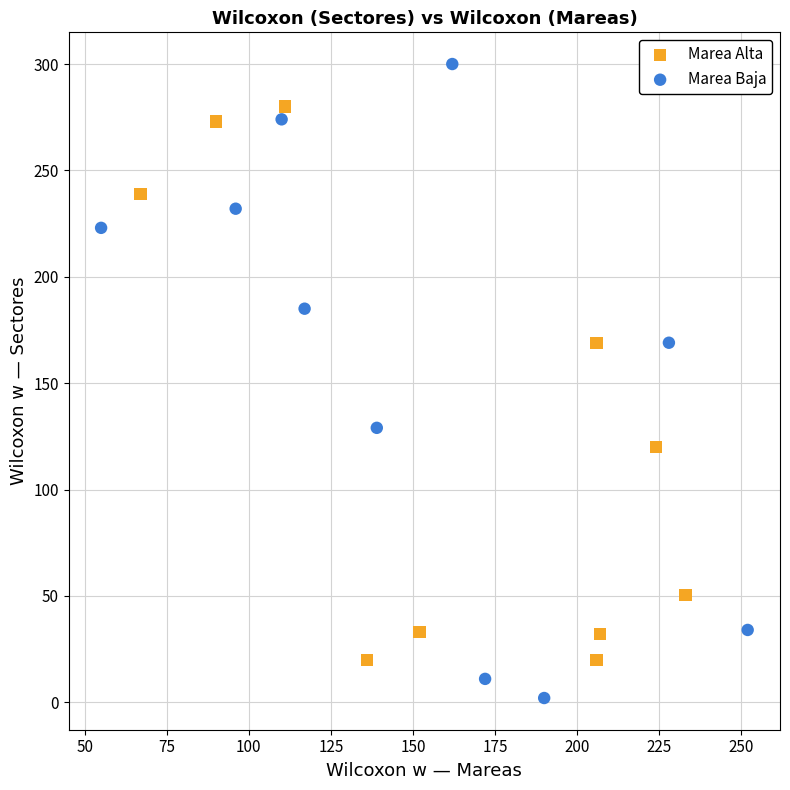

Which series reaches the minimum Y coordinate?

Marea Baja